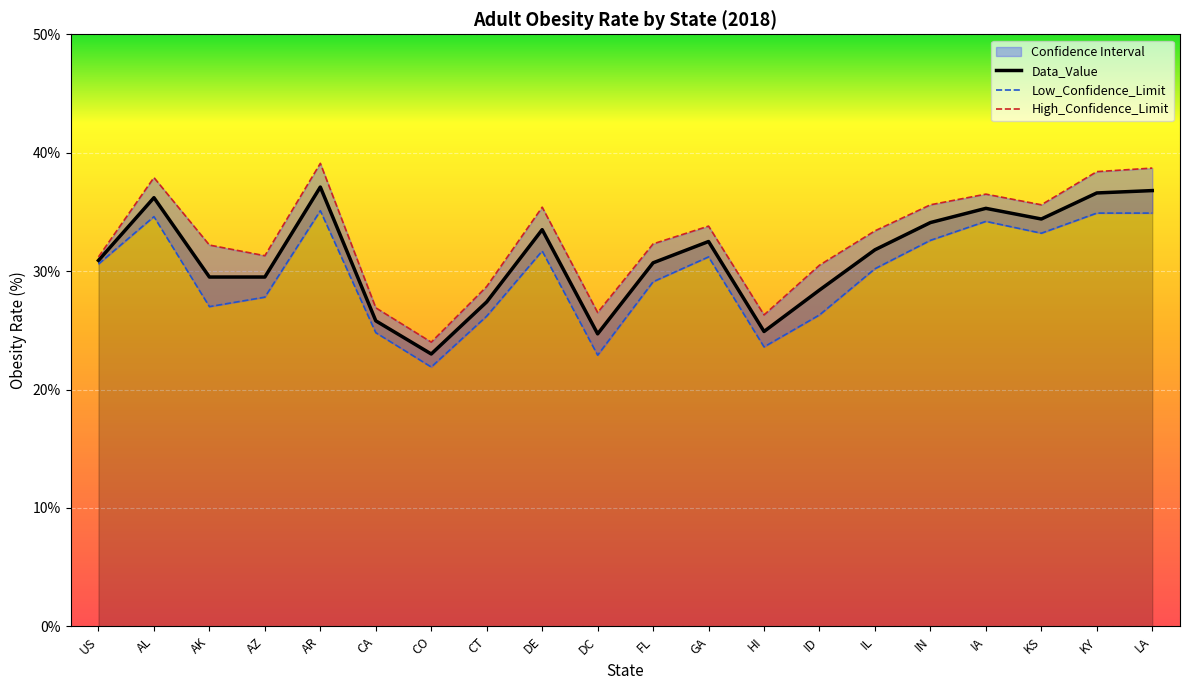

Between CO and AK, which is larger?

AK